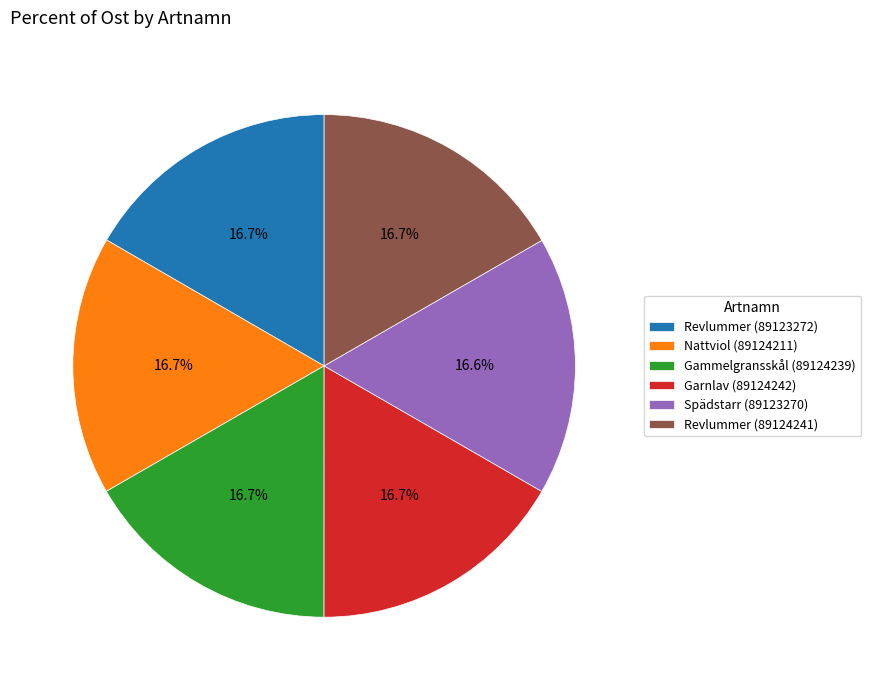

To the nearest percent, what is the combined percentage of Gammelgransskål (89124239) and Revlummer (89124241)?

33%